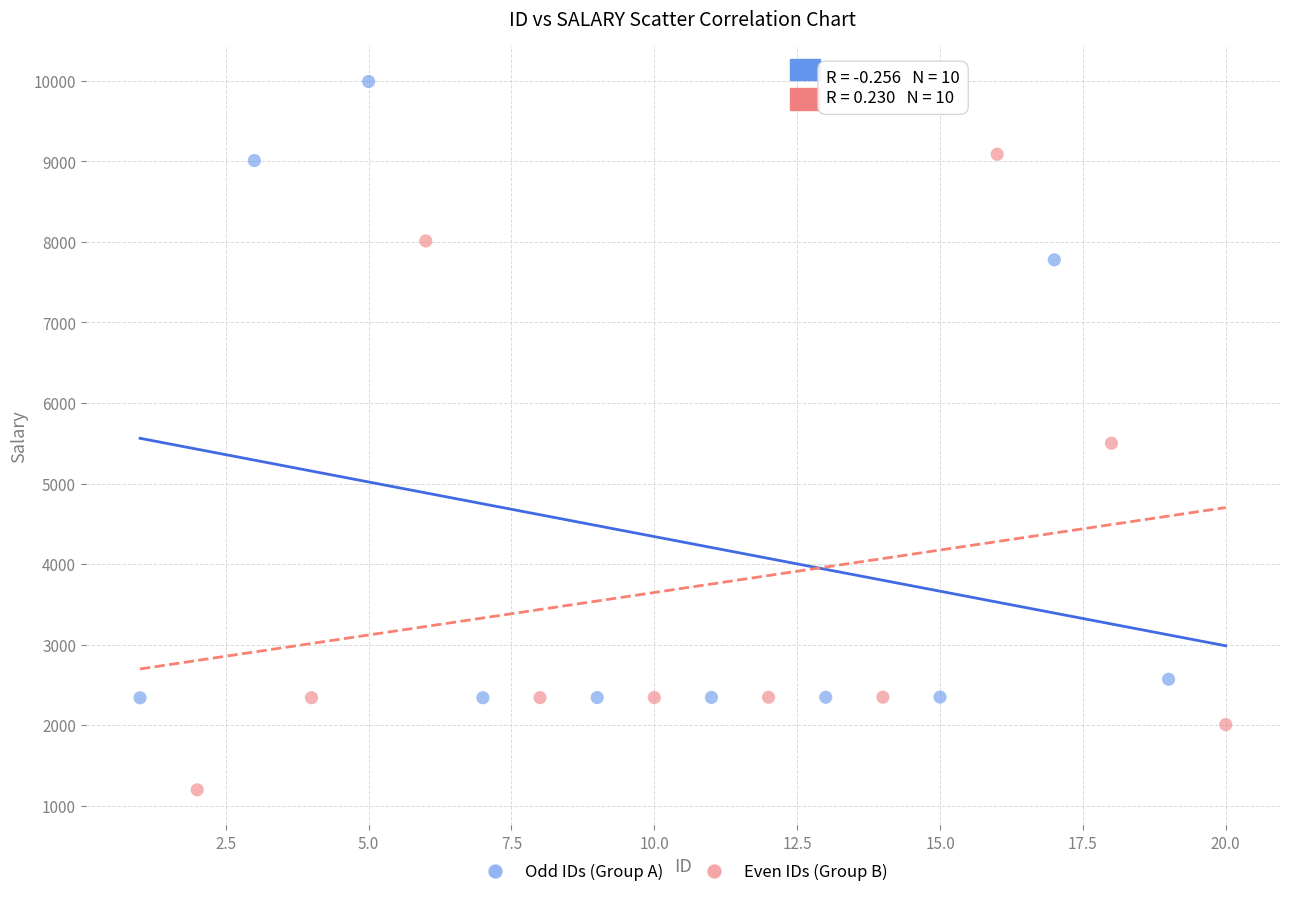

Which series reaches the minimum Y coordinate?

Even IDs (Group B)